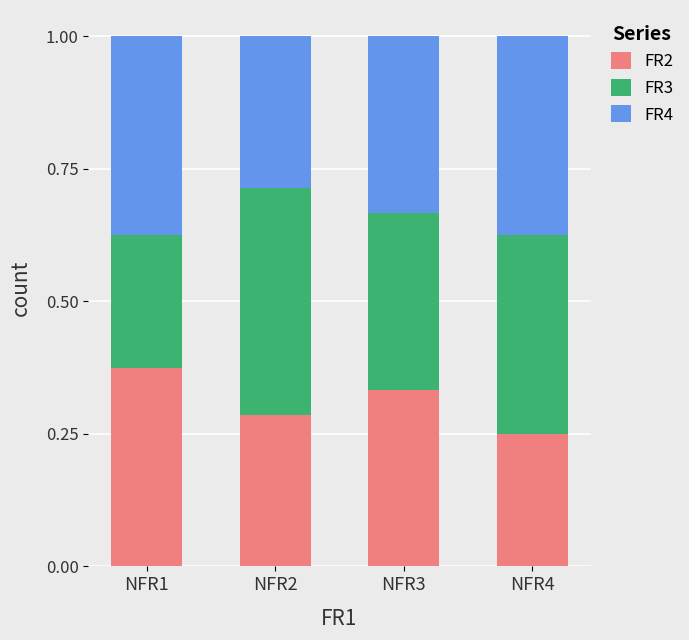

Which category has the lowest value in the FR2 series?

NFR4